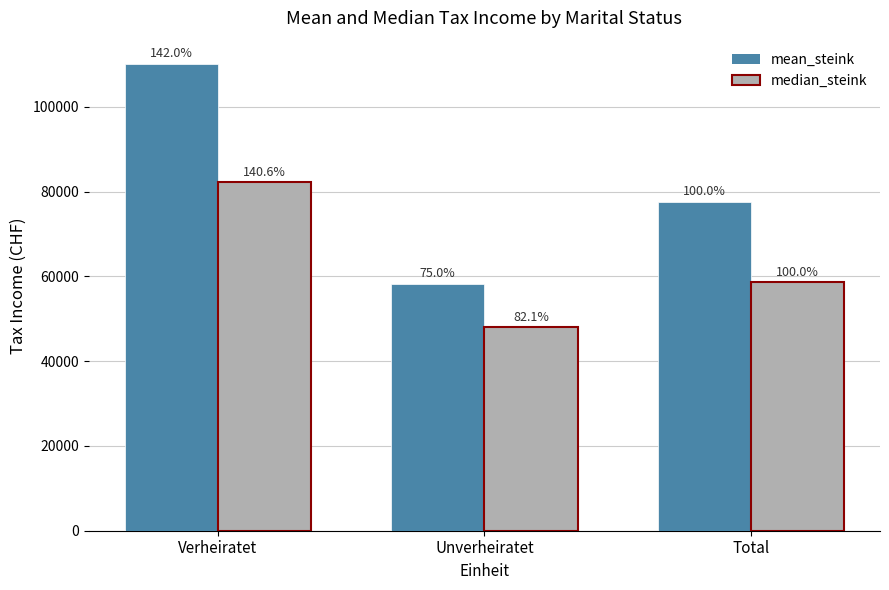

What is the label of the 1st bar from the left?

Verheiratet